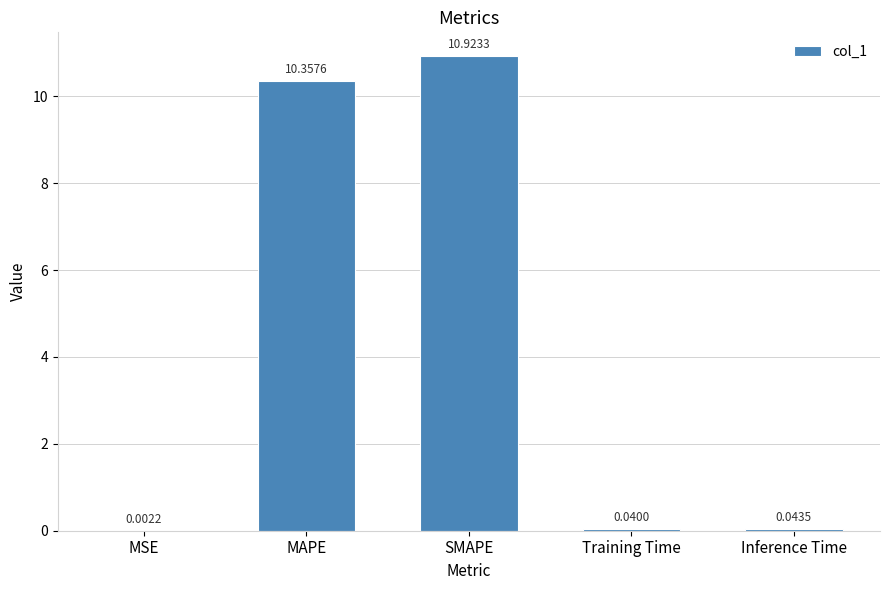

Which has a higher value, MSE or Inference Time?

Inference Time